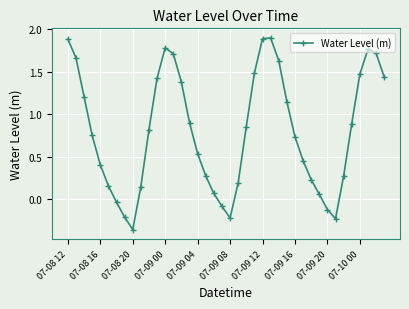

What is the average value?

0.8